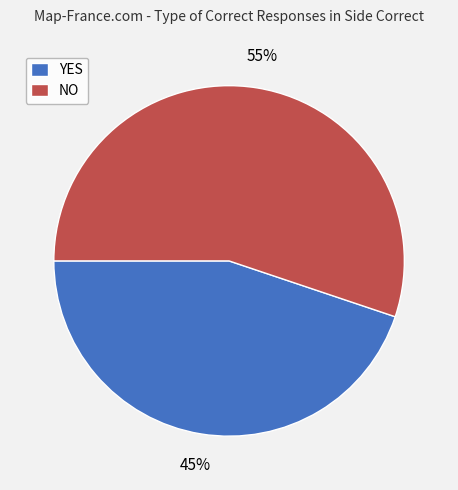

To the nearest percent, what portion does NO represent?

55%